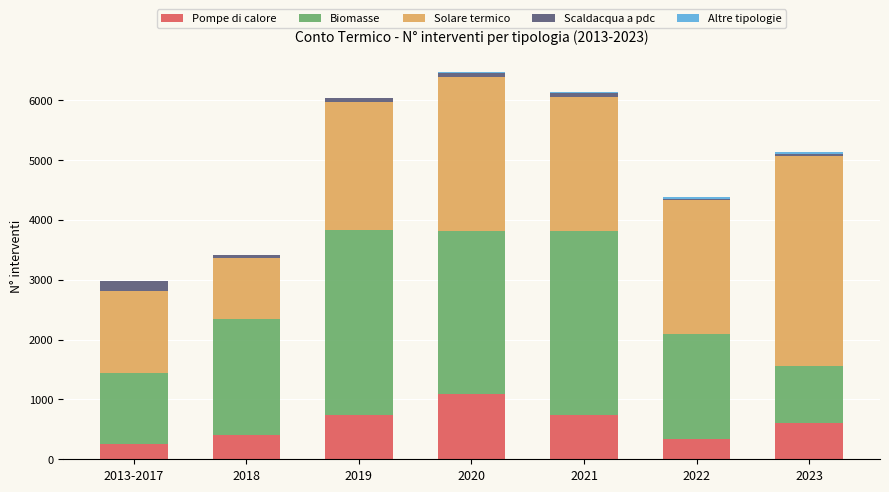

What is the sum of all Pompe di calore values?

4186